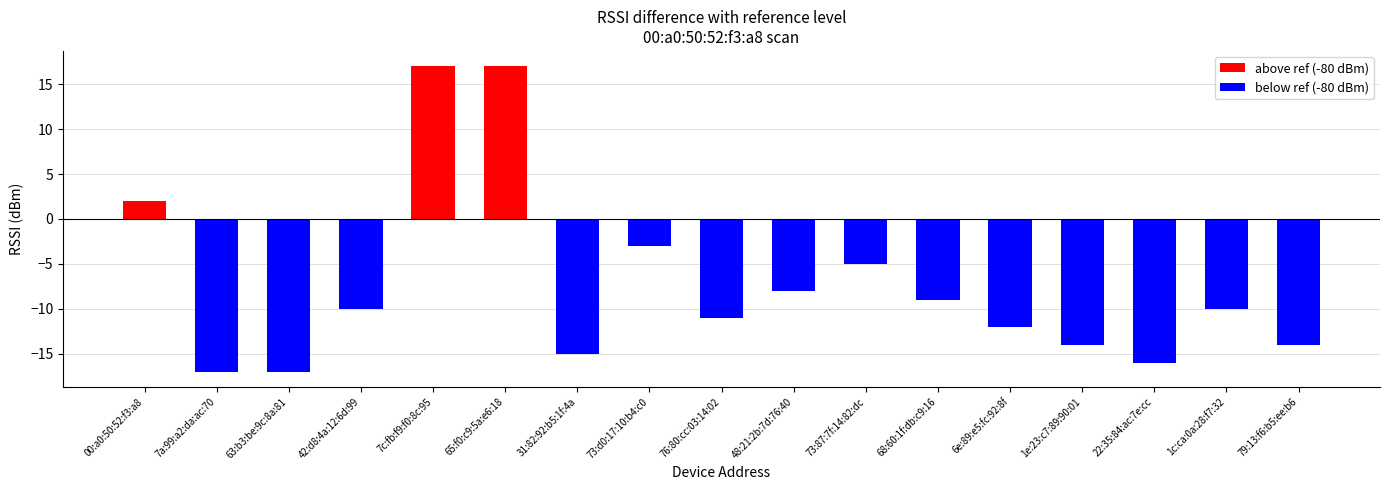

What is the label of the 15th bar from the left?

22:35:84:ac:7e:cc